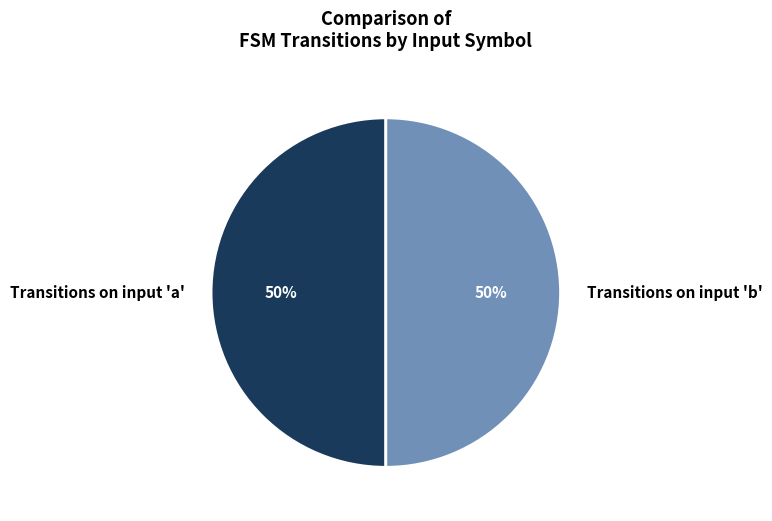

Do Transitions on input 'b' and Transitions on input 'a' together represent more than half of the pie?

Yes